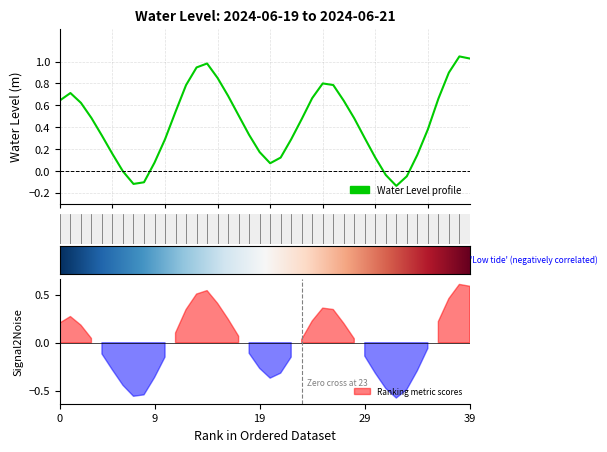

Which category has the highest value across all series?

2024-06-21 08:00